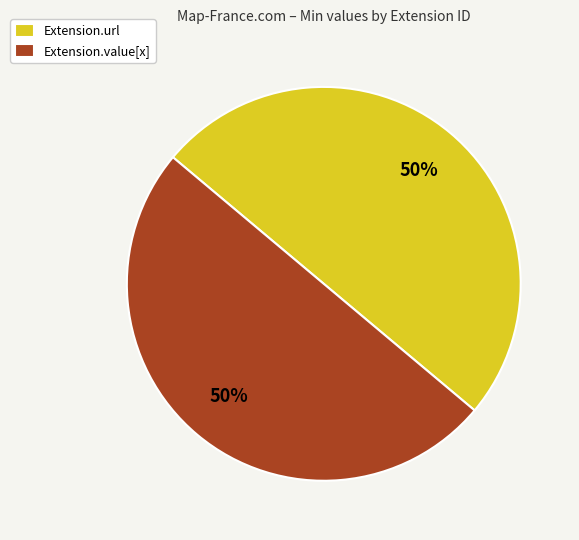

What percentage is the Extension.url slice, to the nearest percent?

50%